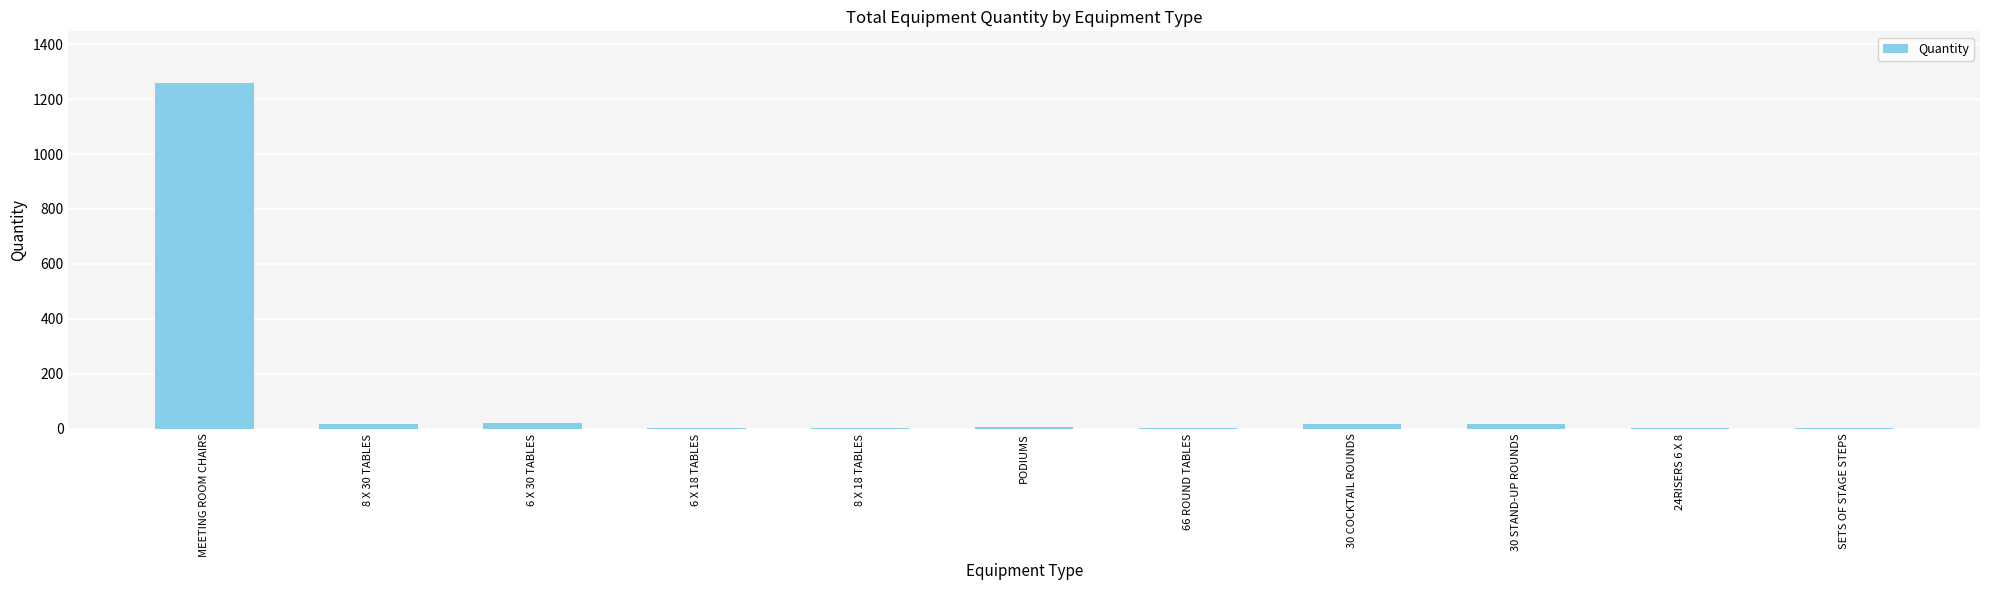

What is the greatest value displayed?

1258